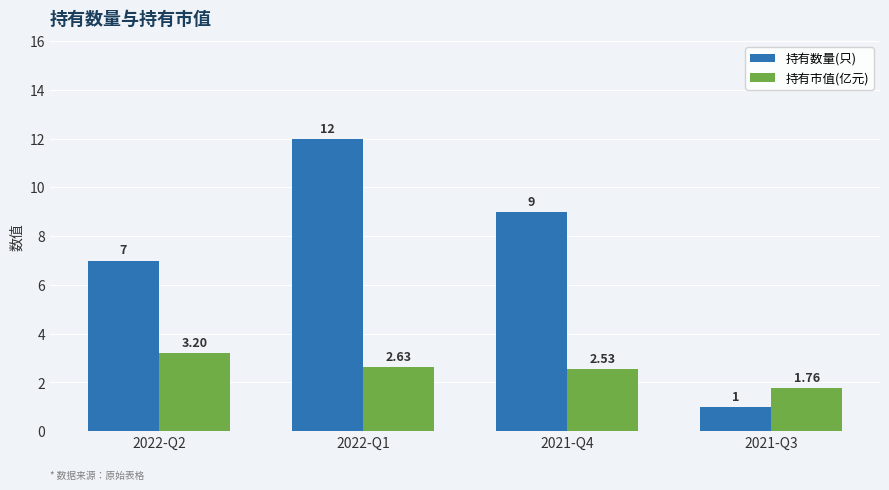

Which series has the widest spread of values?

持有数量(只)